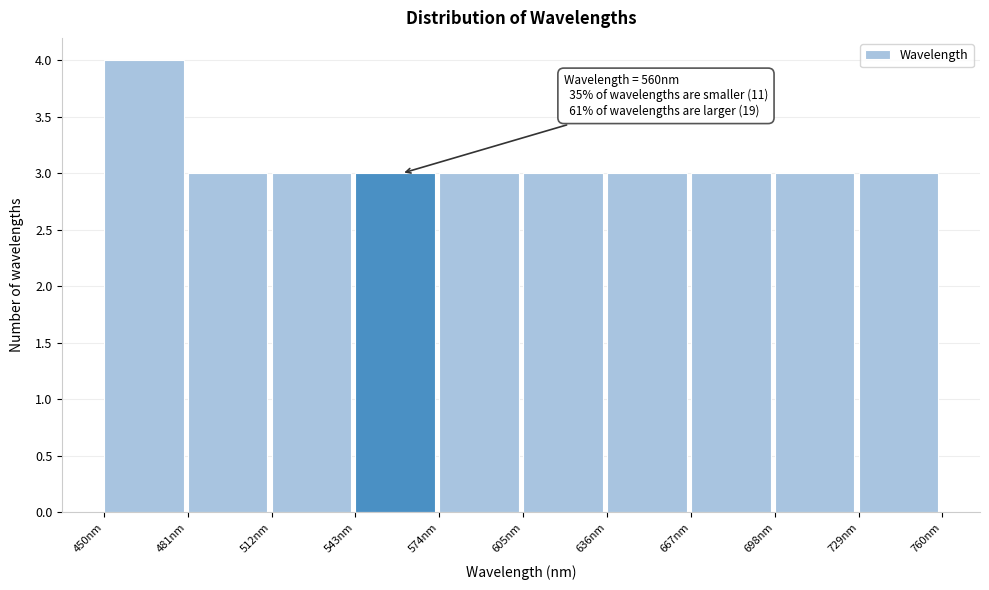

Which range on the x-axis has the tallest bar?

450 to 481